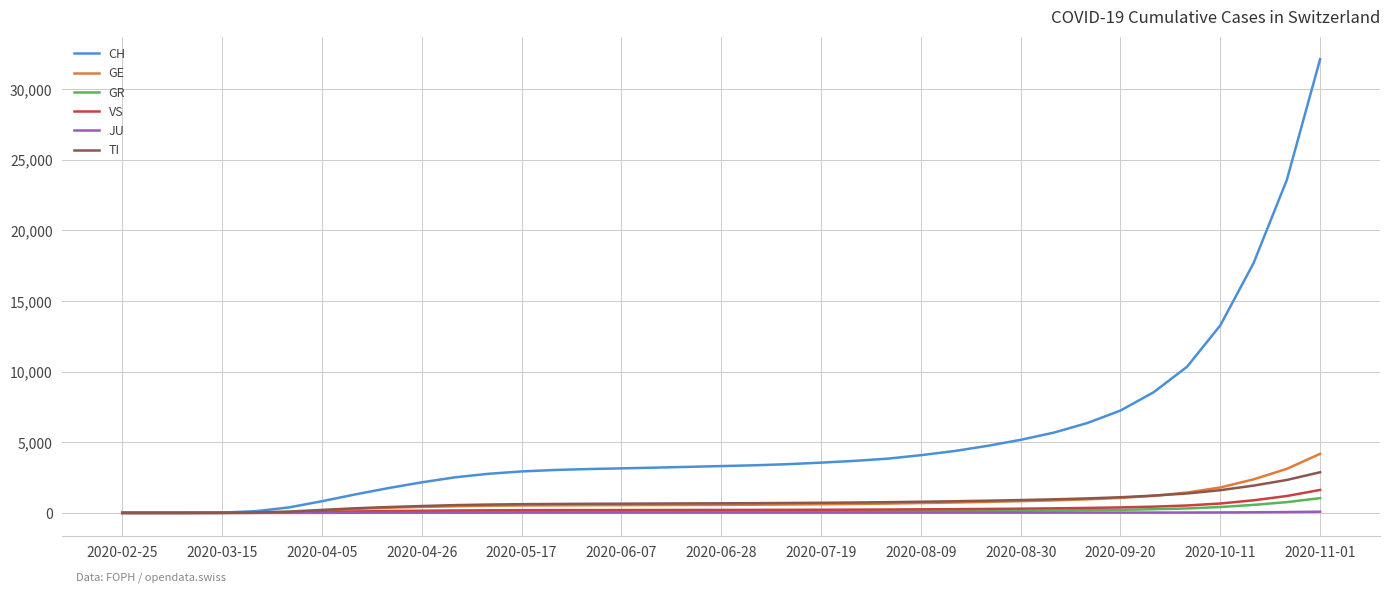

Which series has the largest total across all categories?

CH